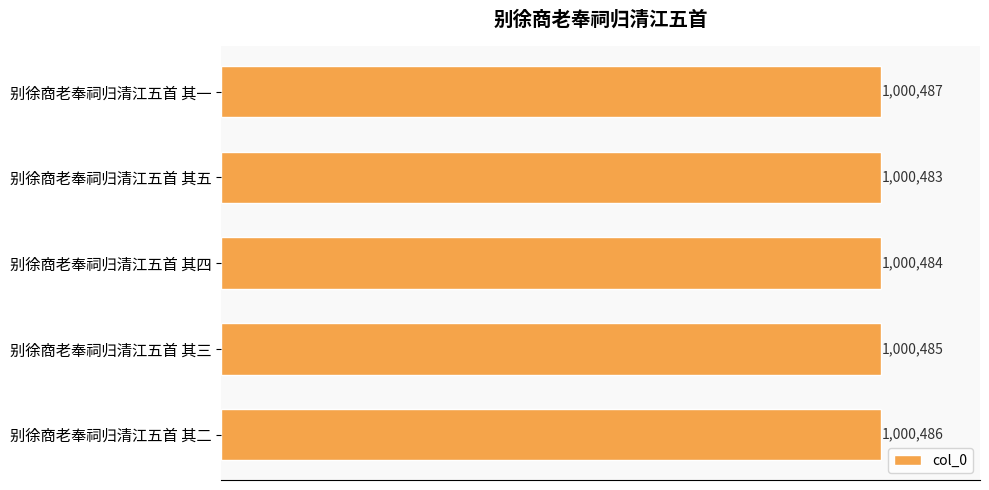

List the labels in order of value, largest first.

别徐商老奉祠归清江五首 其一, 别徐商老奉祠归清江五首 其二, 别徐商老奉祠归清江五首 其三, 别徐商老奉祠归清江五首 其四, 别徐商老奉祠归清江五首 其五